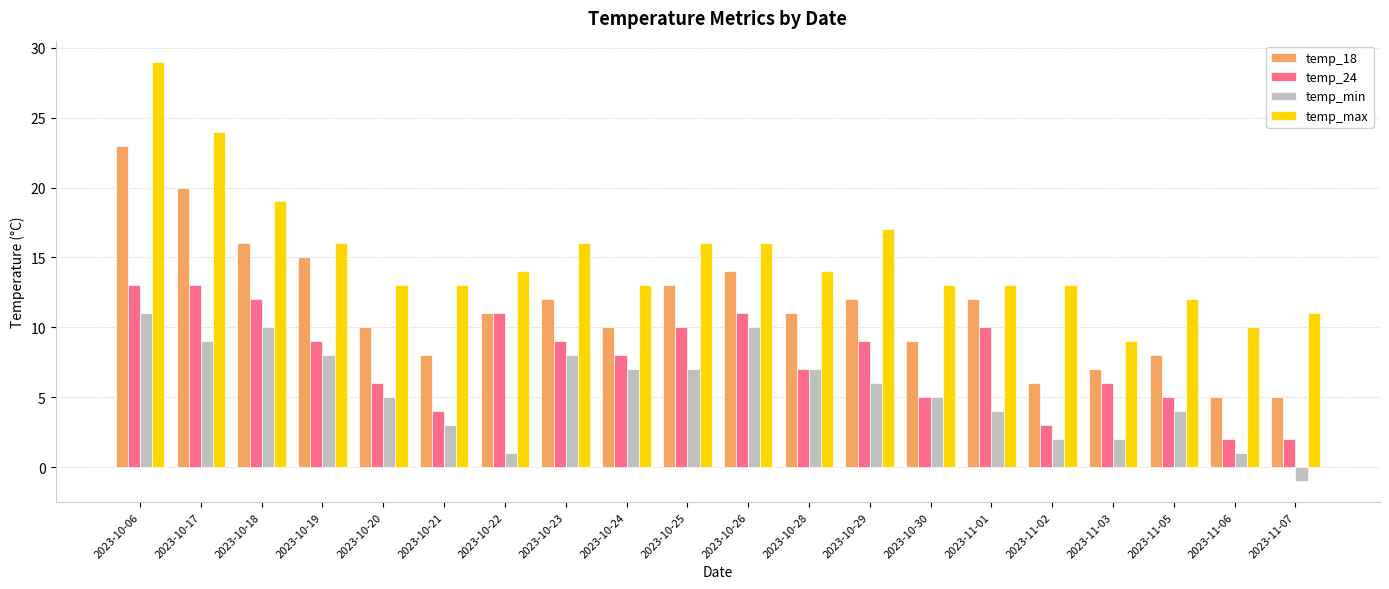

What is the difference between the temp_18 values at 2023-10-06 and 2023-11-01?

11